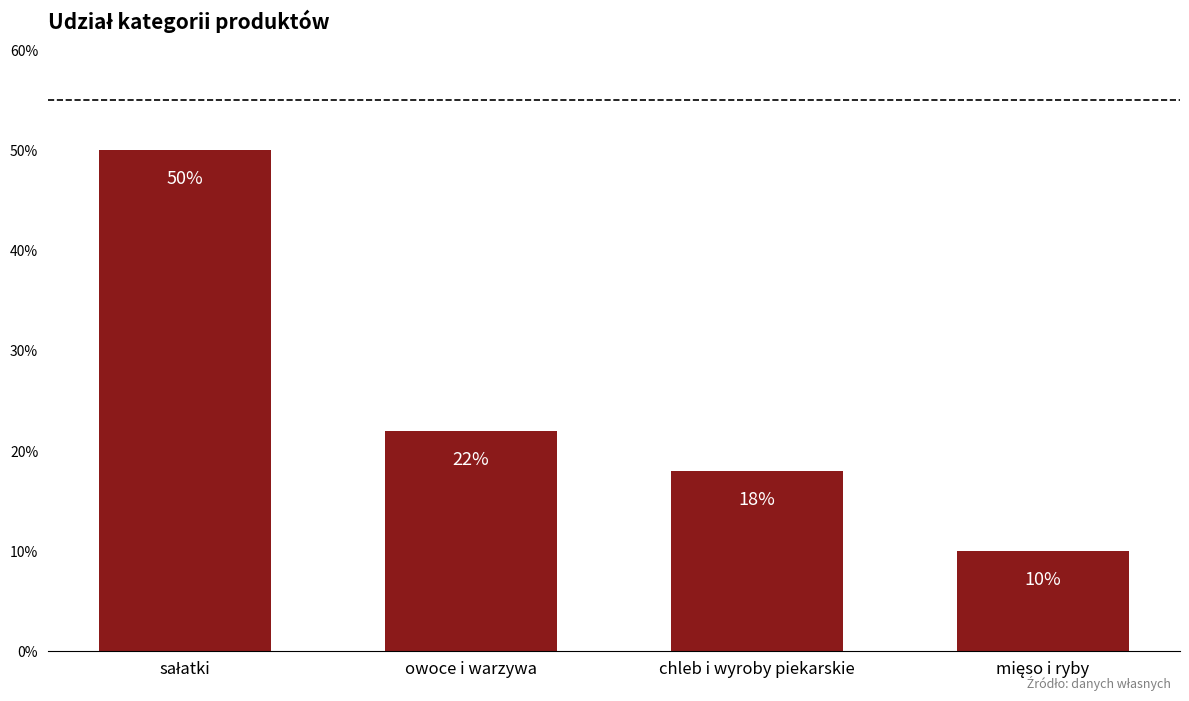

At which label is the value closest to 30?

owoce i warzywa